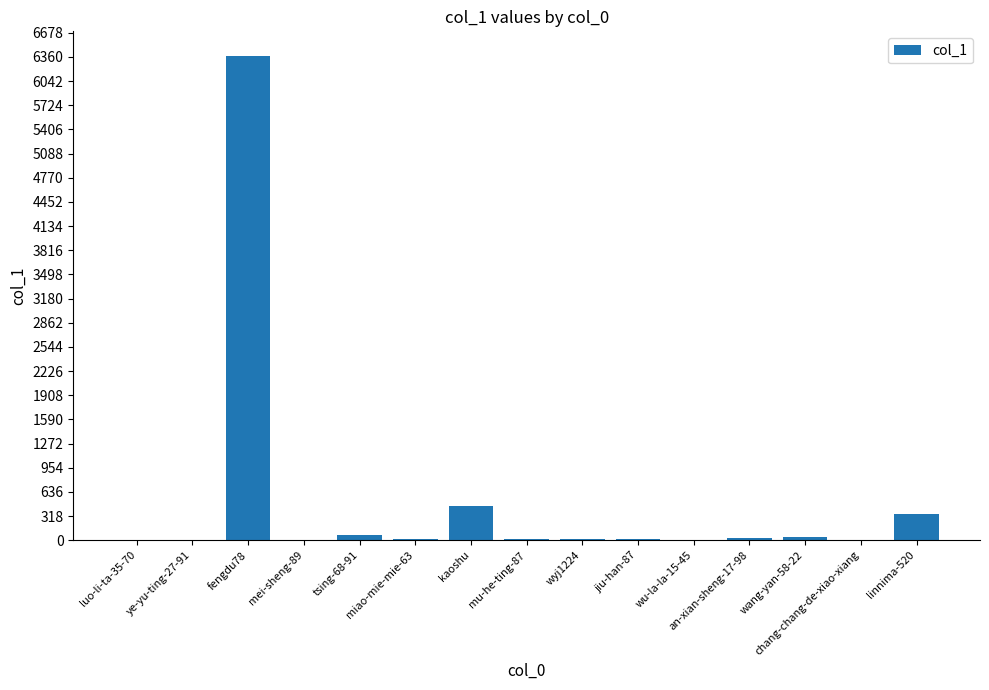

What is the sum of all values?

7378